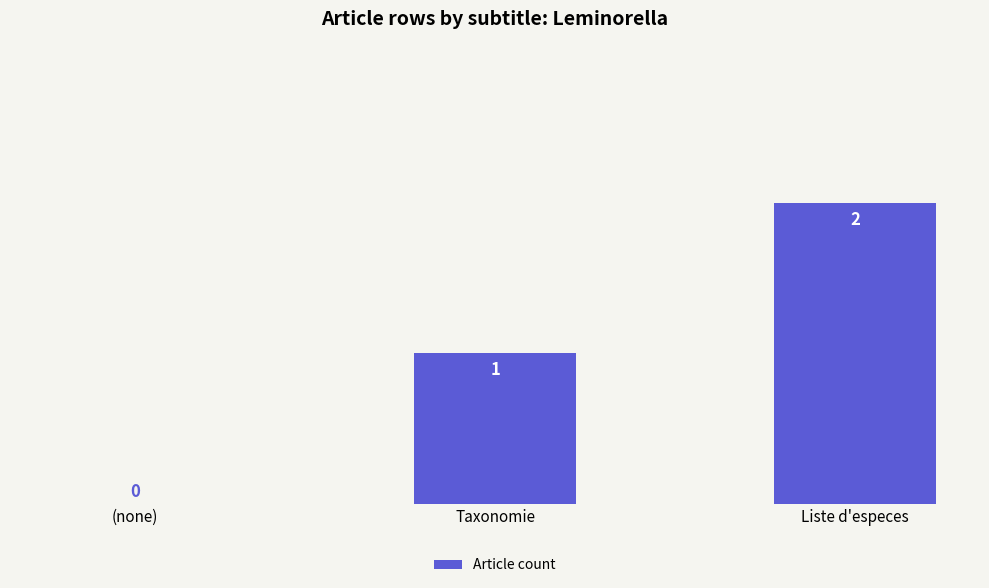

What is the sum of the values at Liste d'especes and Taxonomie?

3